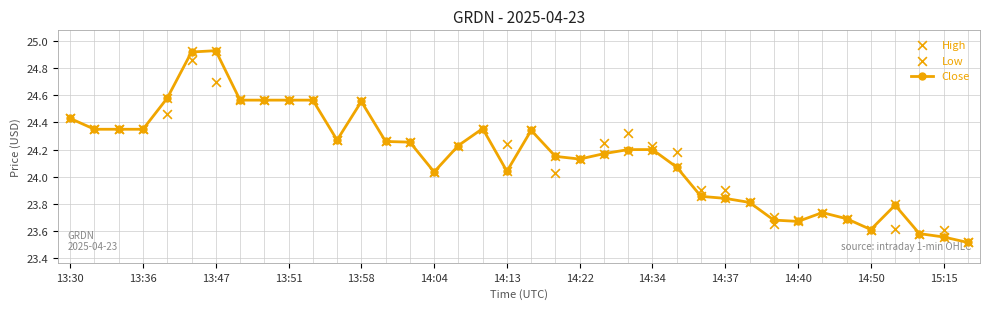

Is the value of High at 34 greater than the value of Low at 14?

No